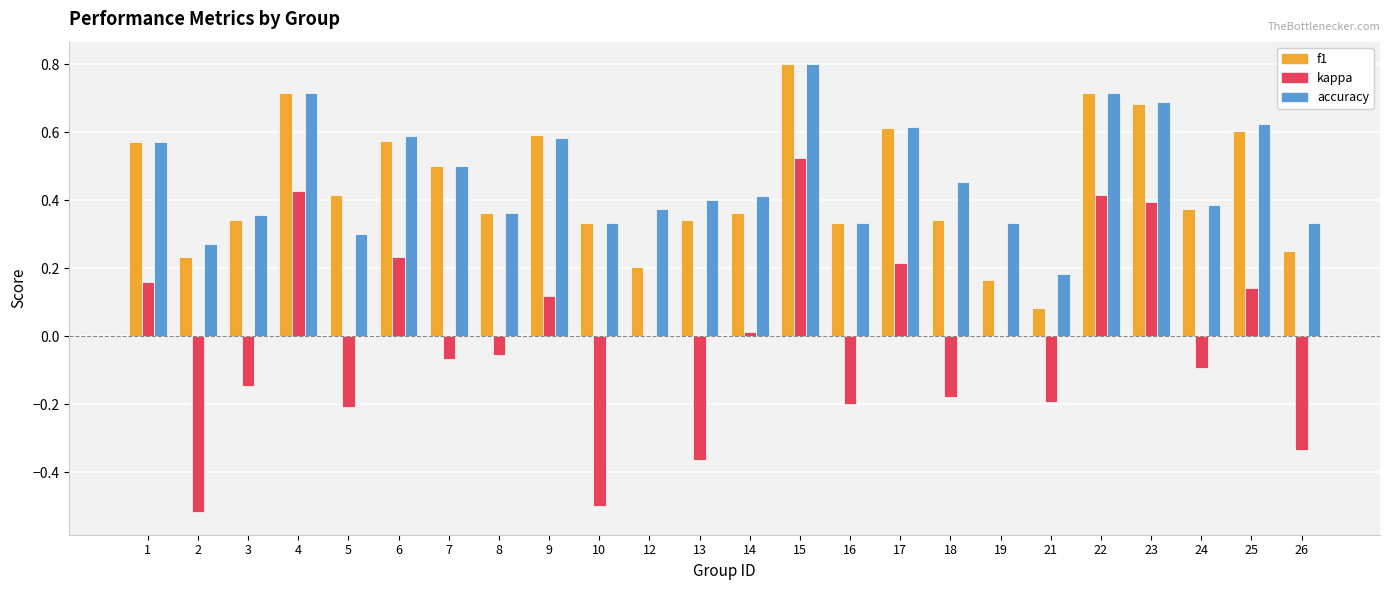

Is the value of kappa at 16 greater than the value of accuracy at 25?

No